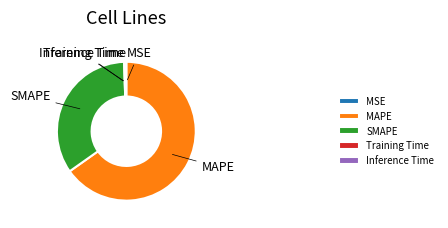

Is there a majority slice in this chart?

Yes